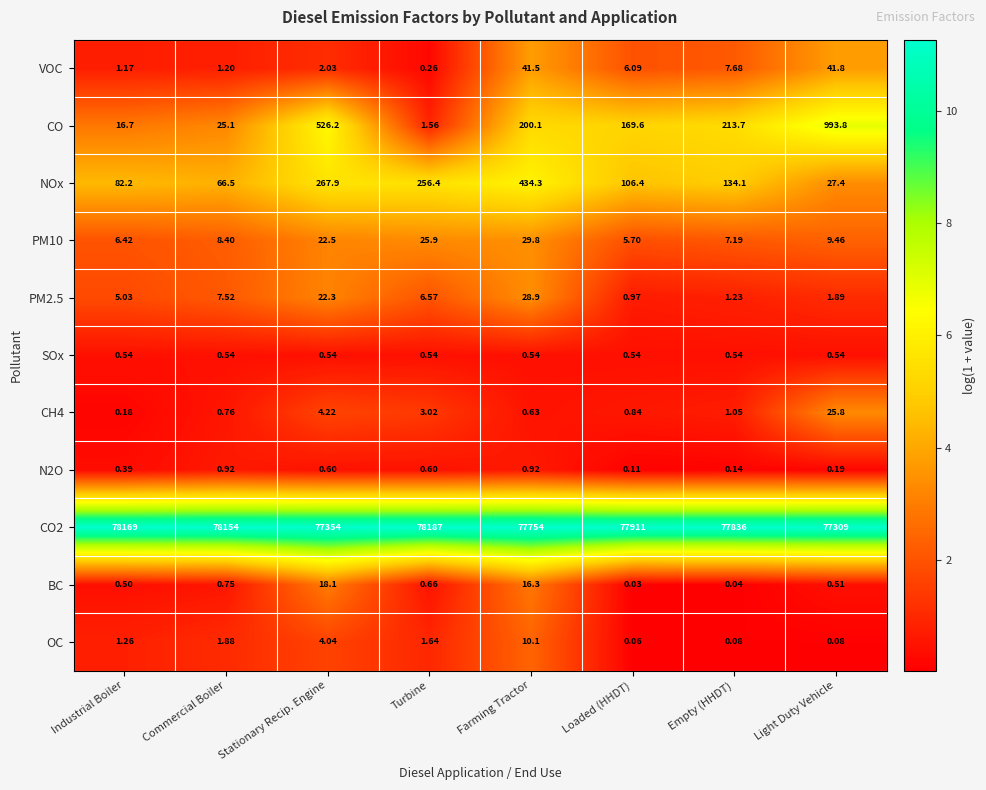

List the labels in order of CO value, largest first.

Light Duty Vehicle, Stationary Recip. Engine, Empty (HHDT), Farming Tractor, Loaded (HHDT), Commercial Boiler, Industrial Boiler, Turbine